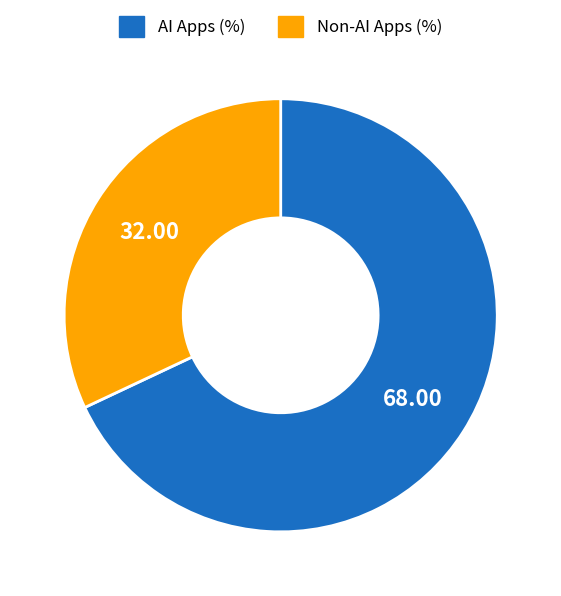

How many slices are in this pie chart?

2